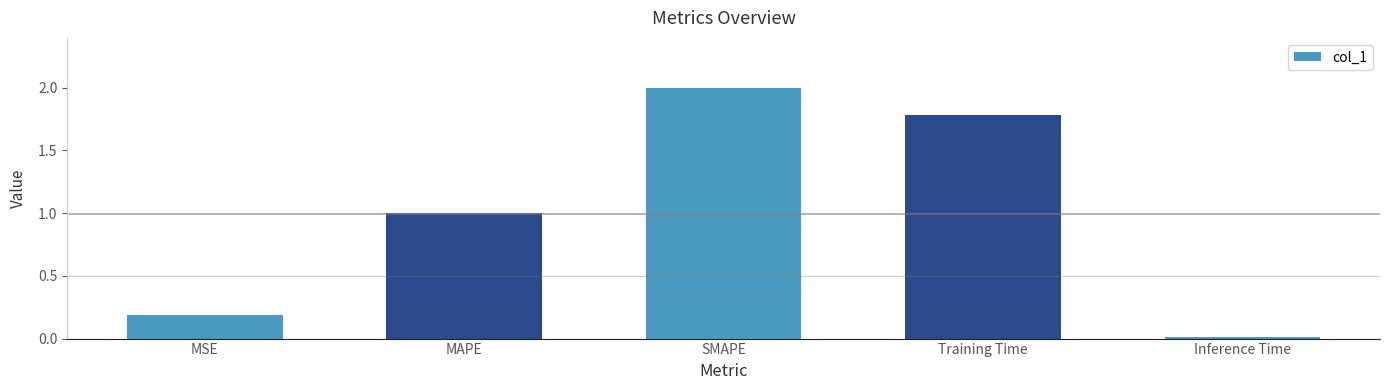

What is the label of the 2nd bar from the right?

Training Time